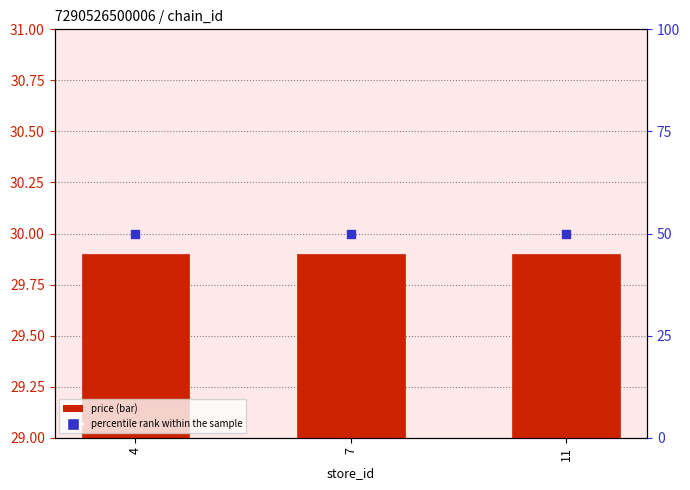

What are all the series names shown in the legend?

price, percentile rank within the sample